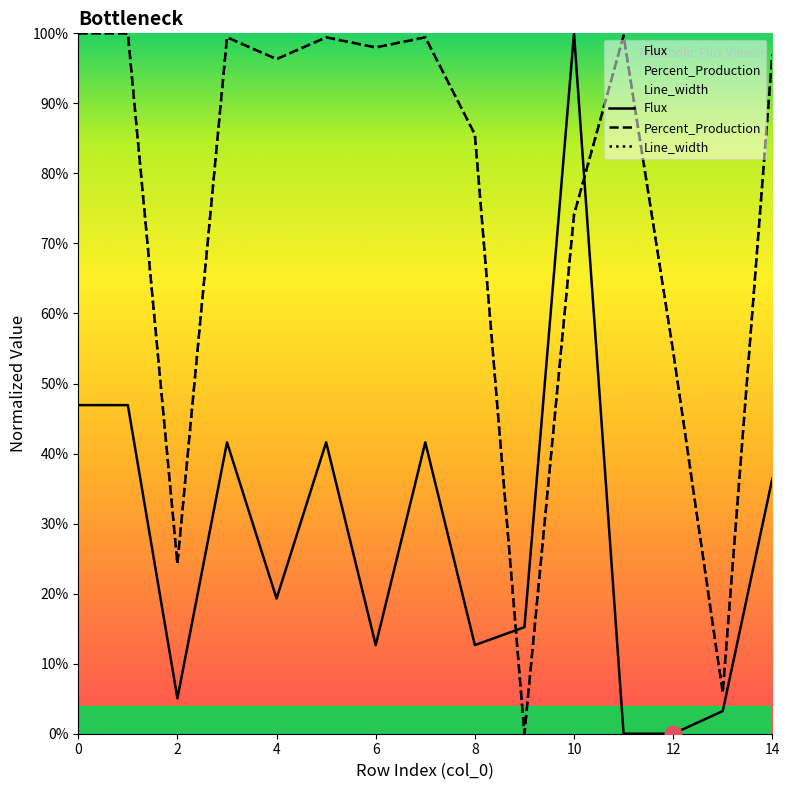

Which series has the widest spread of values?

Flux